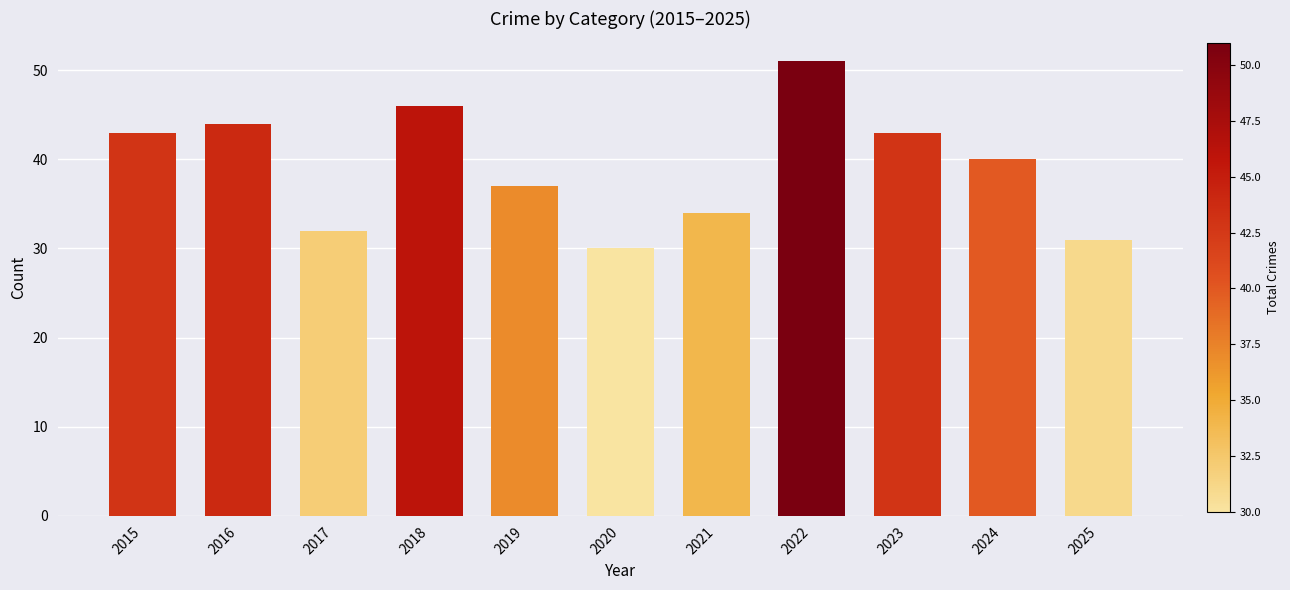

Are the bars grouped side by side (vs. stacked)?

No